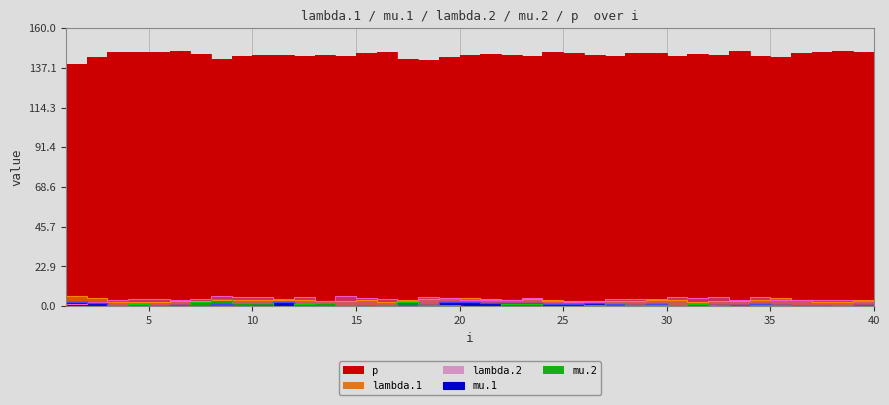

What is the maximum value for lambda.1?

5.7